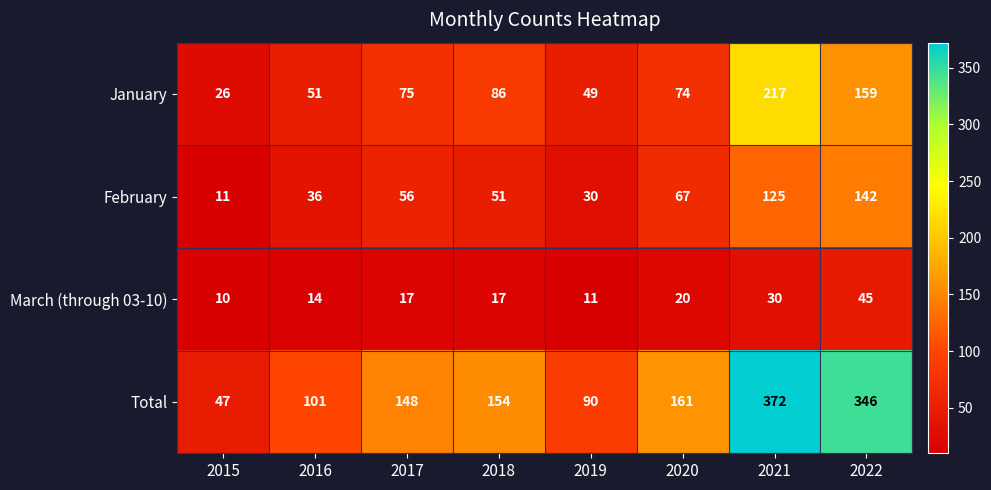

Rank the series by their maximum value, from highest to lowest.

Total, January, February, March (through 03-10)